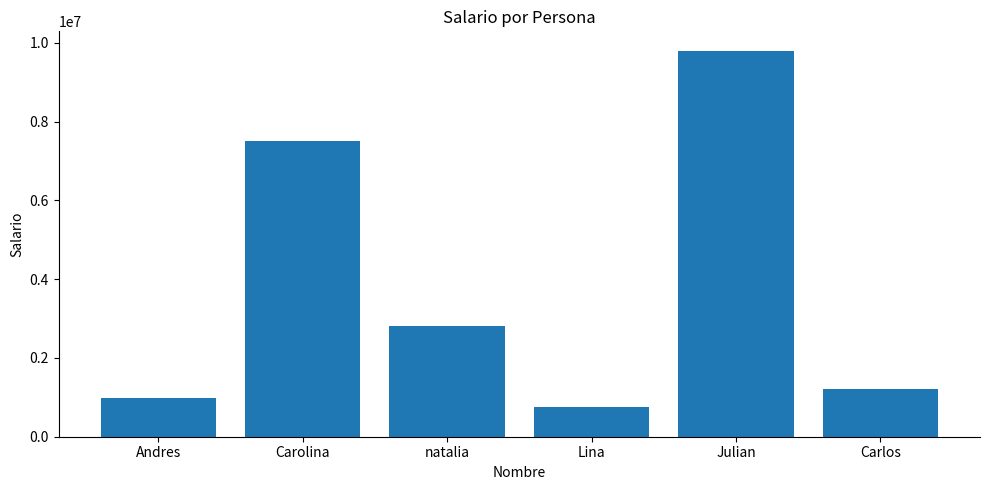

What is the sum of the values at Andres and Carolina?

8480000